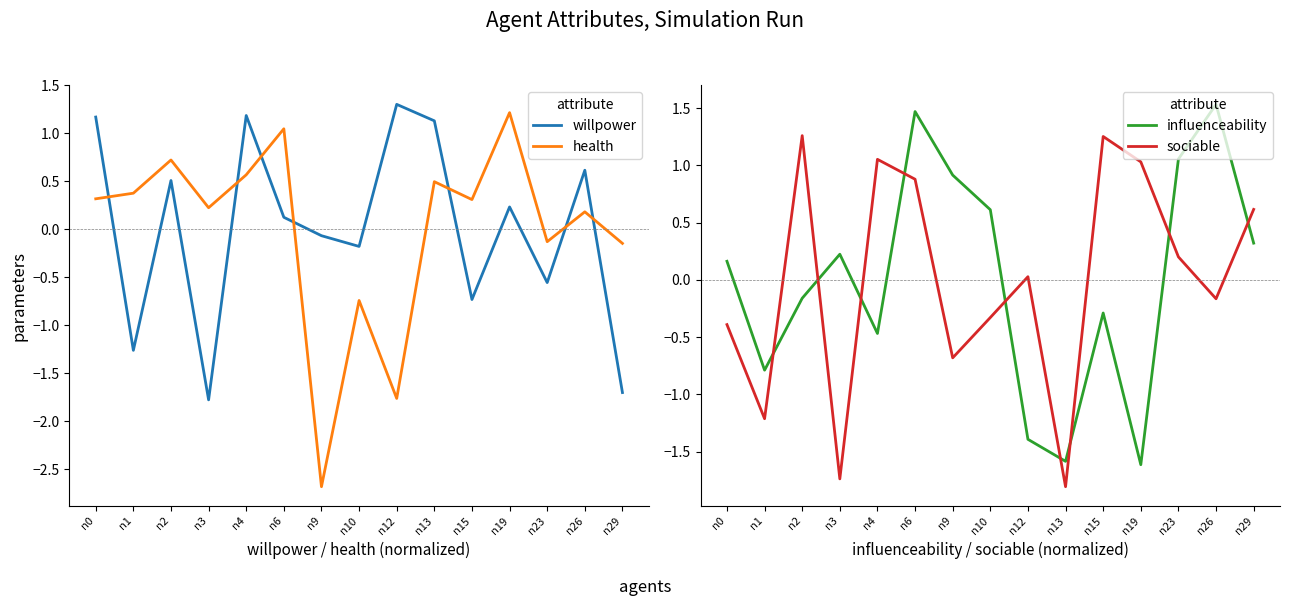

What is the value of the influenceability point at the 7th from the left?

0.9